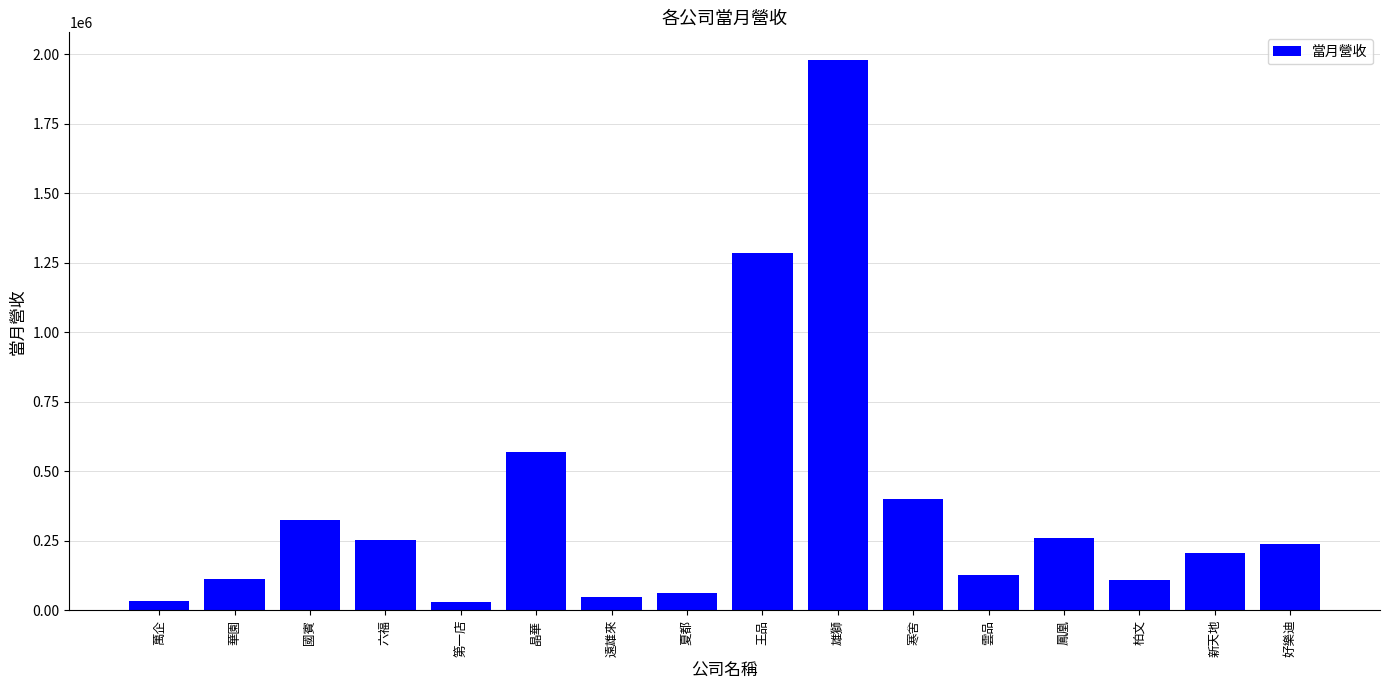

What is the change in value from 雲品 to 鳳凰?

+132803